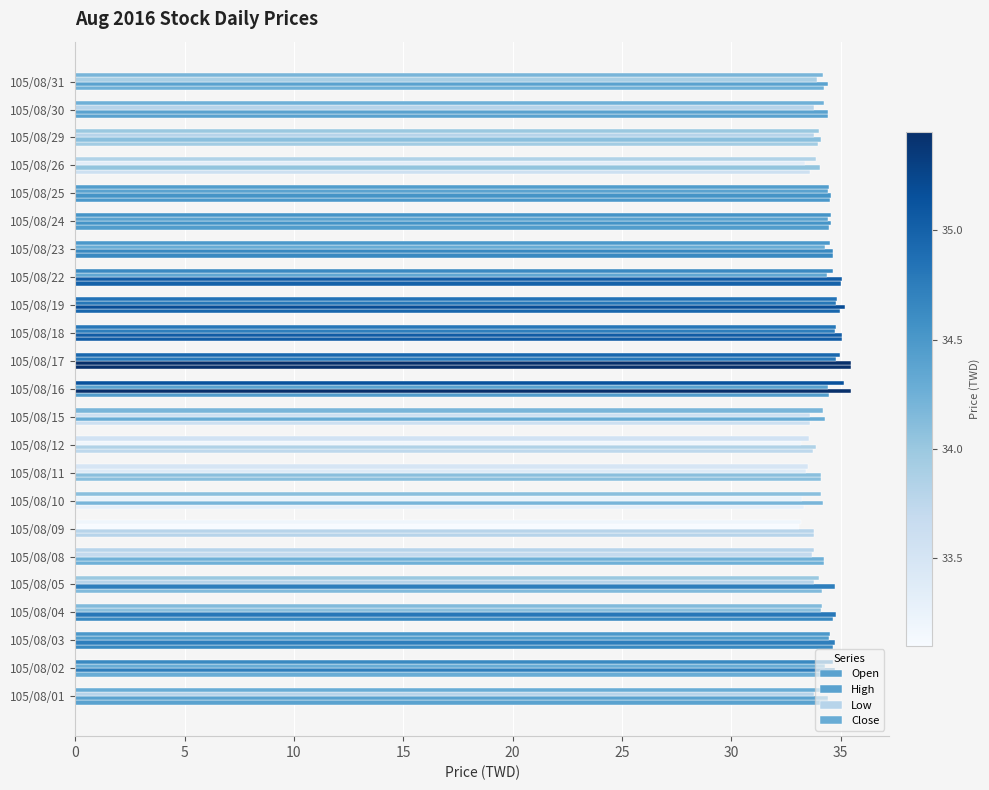

What is the maximum value shown in the chart?

35.5